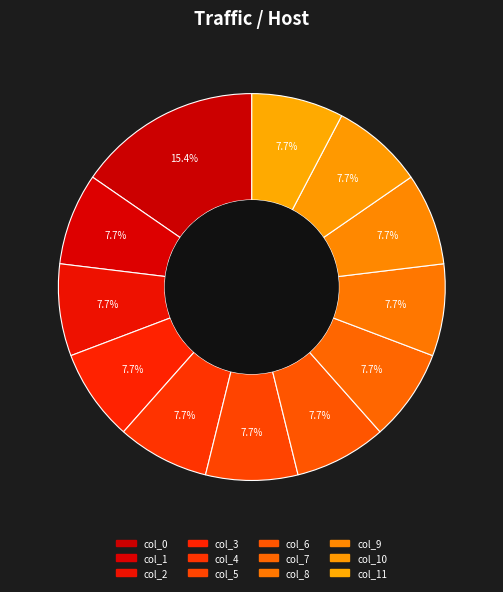

How many slices are in this pie chart?

12